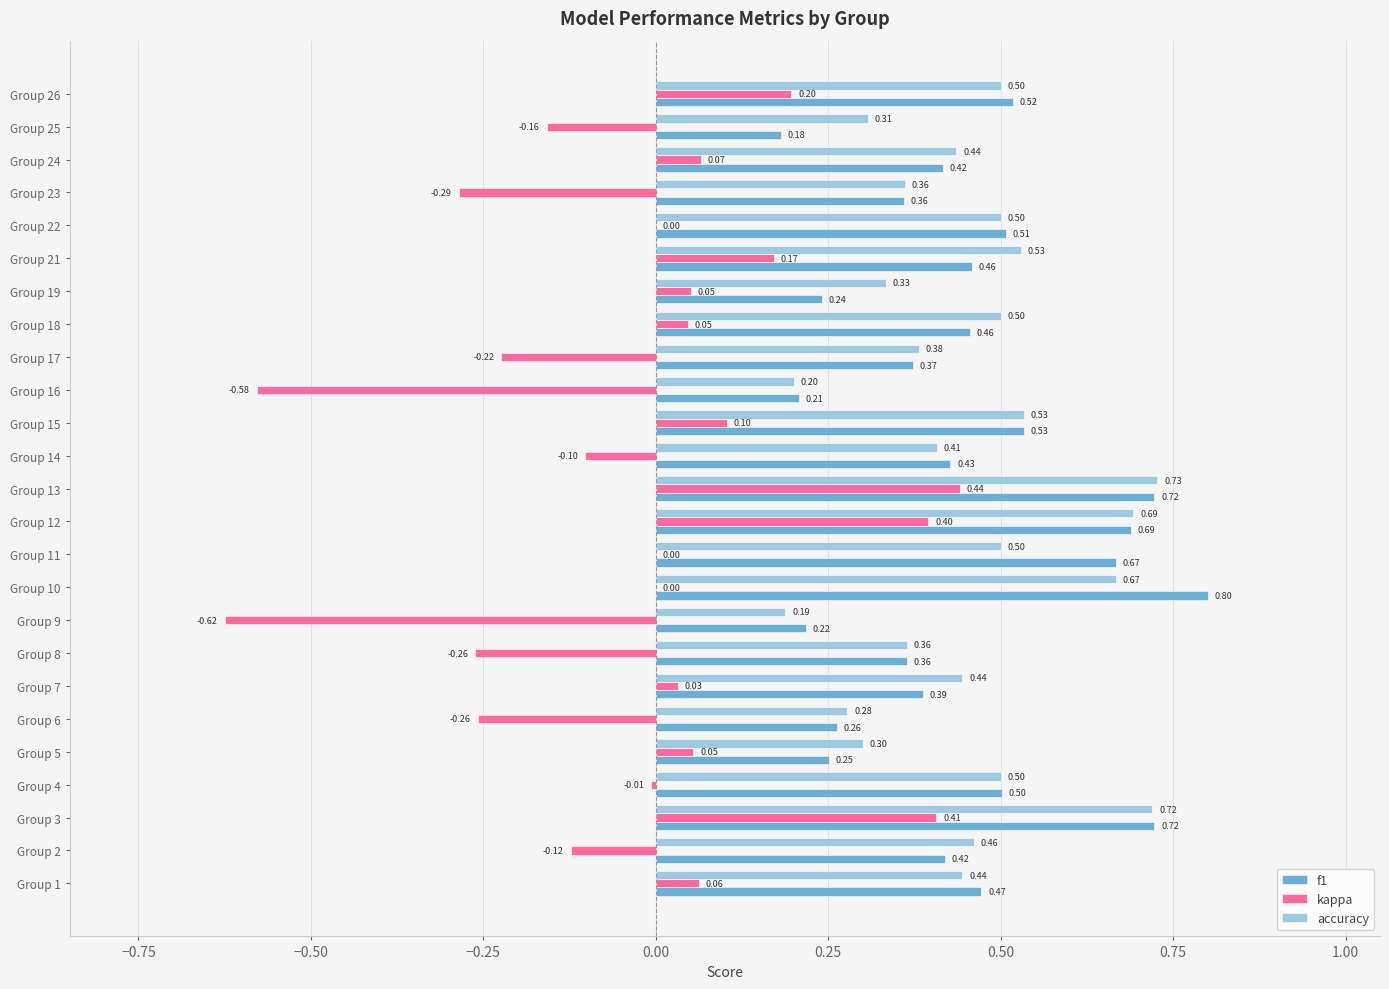

Between Group 10 and Group 16, which series saw the biggest shift?

f1